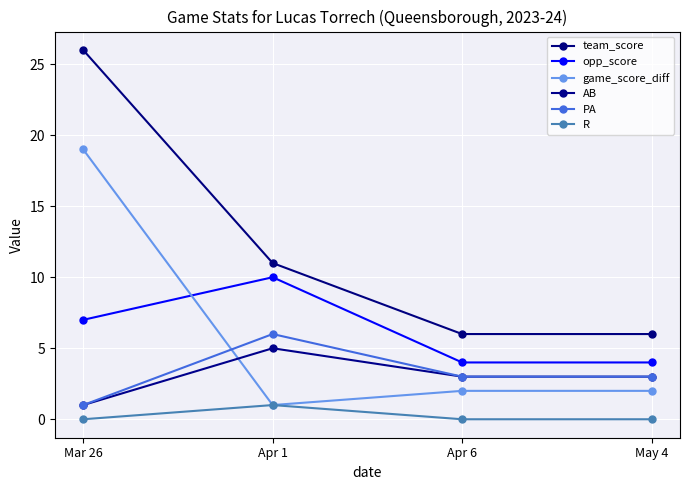

Reading left to right, list all the values displayed in this chart.

team_score: 26	11	6	6
opp_score: 7	10	4	4
game_score_diff: 19	1	2	2
AB: 1	5	3	3
PA: 1	6	3	3
R: 0	1	0	0